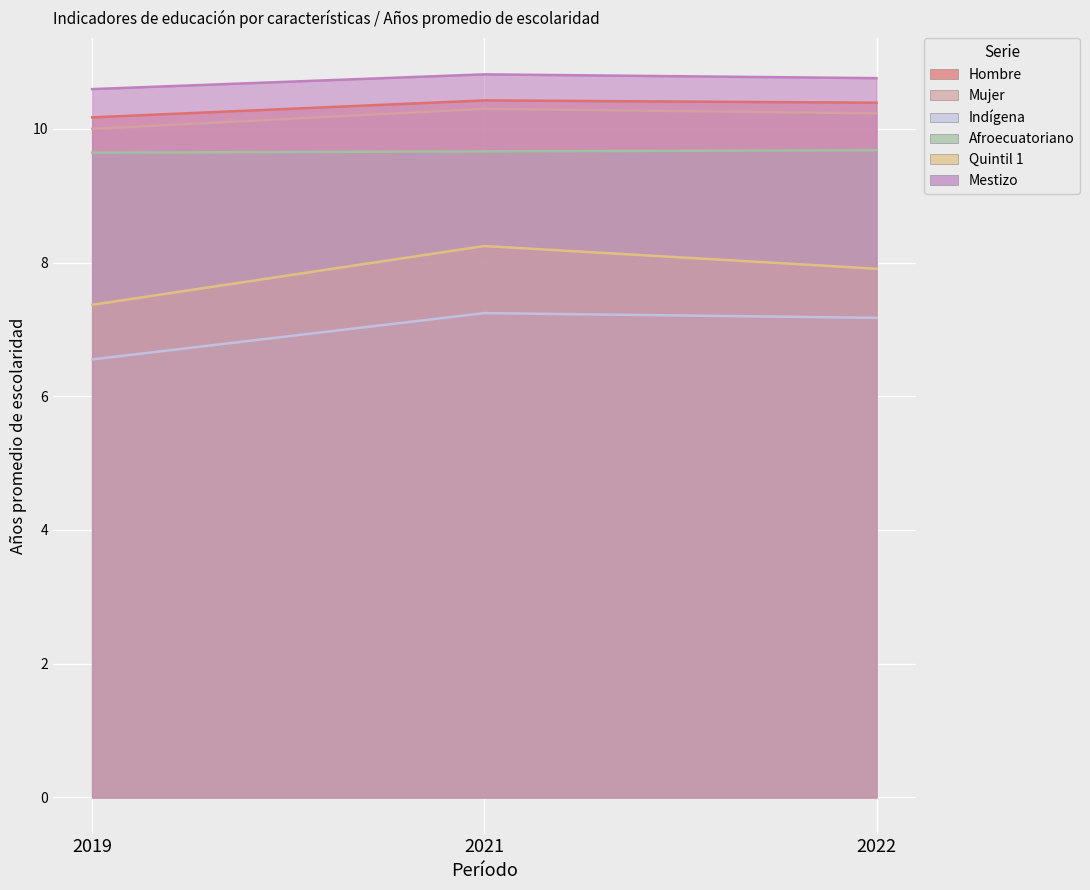

Which series has the largest total across all categories?

Mestizo